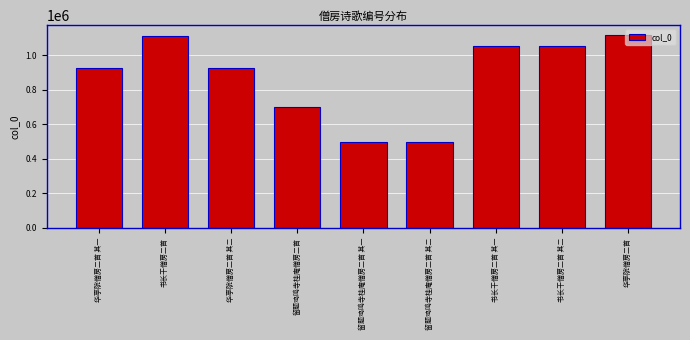

The value at 书长干僧房二首 其一 is 1056053. True or false?

True